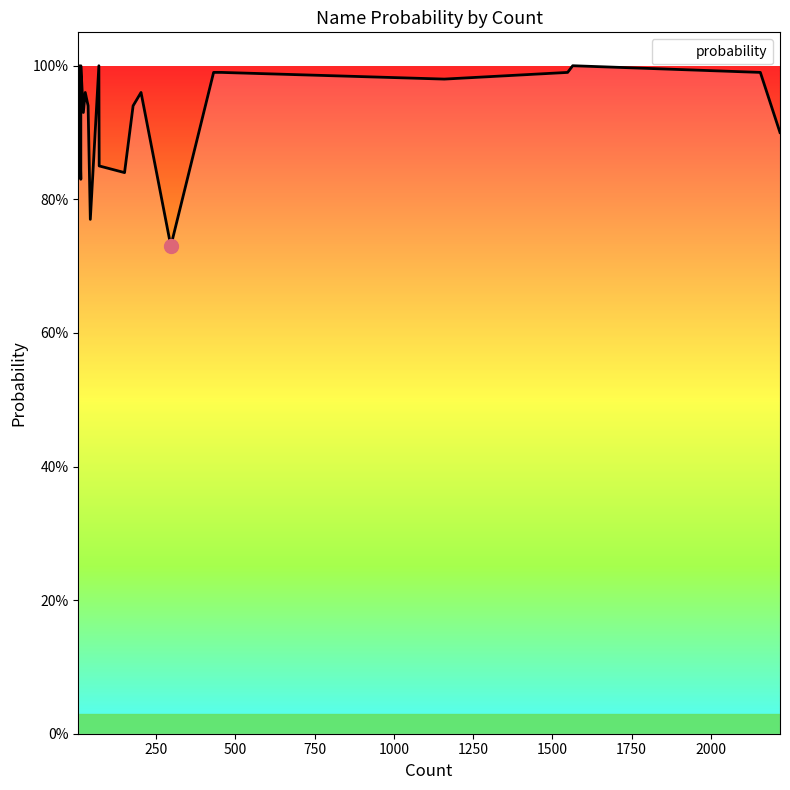

What is the value of the 1st point from the left?

0.8